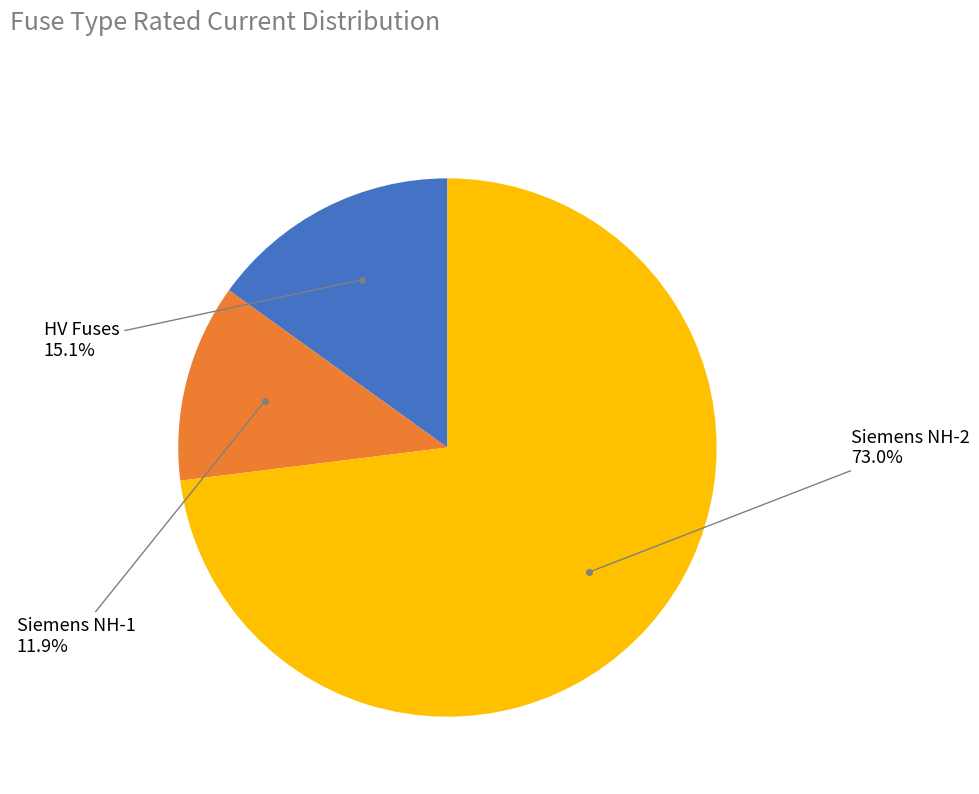

Is there any slice that represents more than half of the pie?

Yes